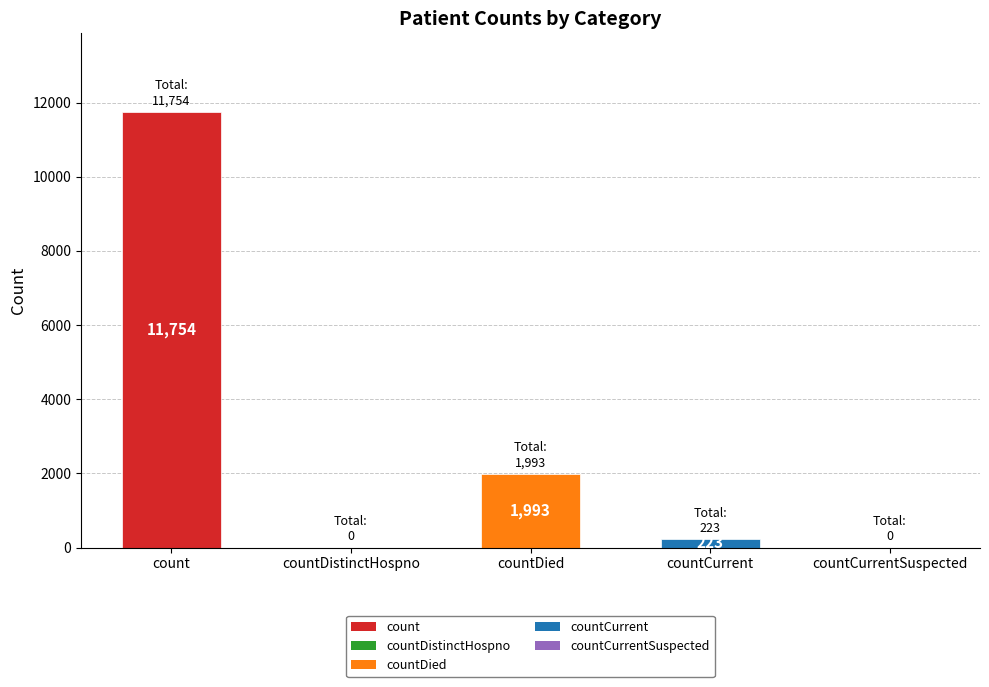

What is the maximum value shown in the chart?

11754